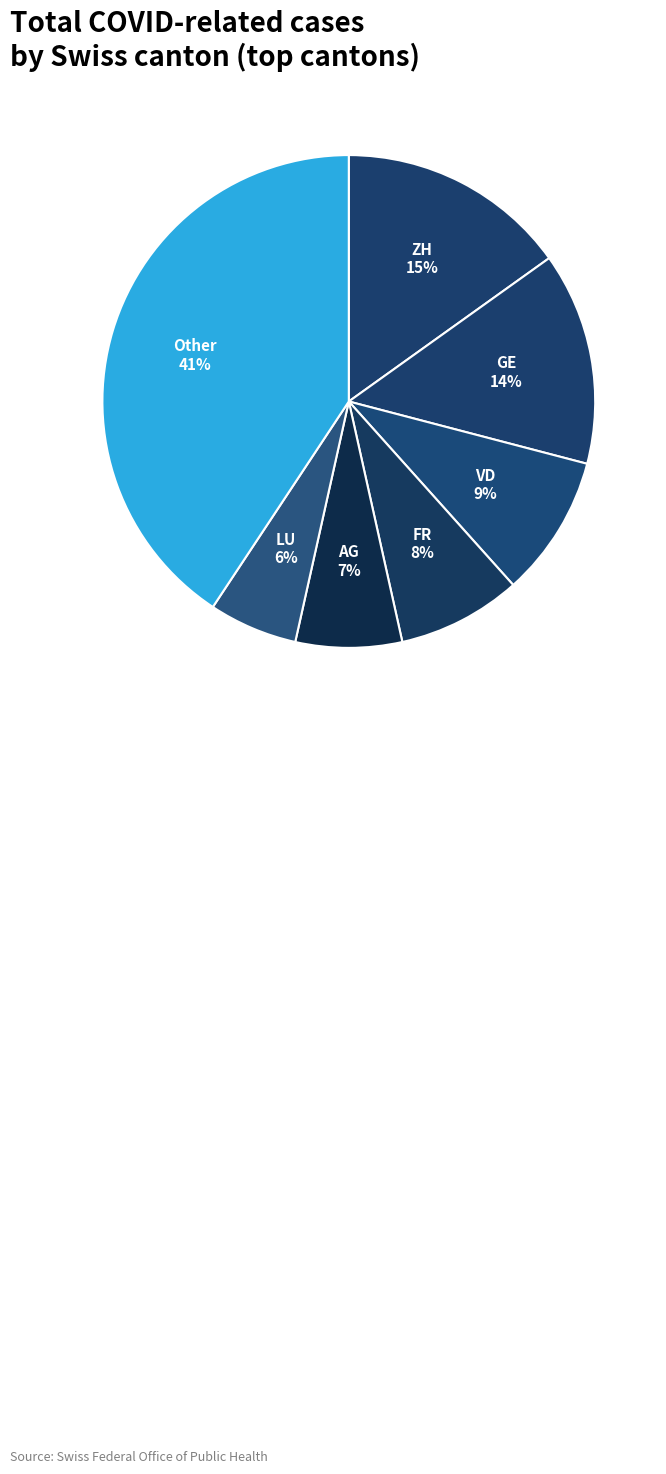

How many slices are in this pie chart?

7